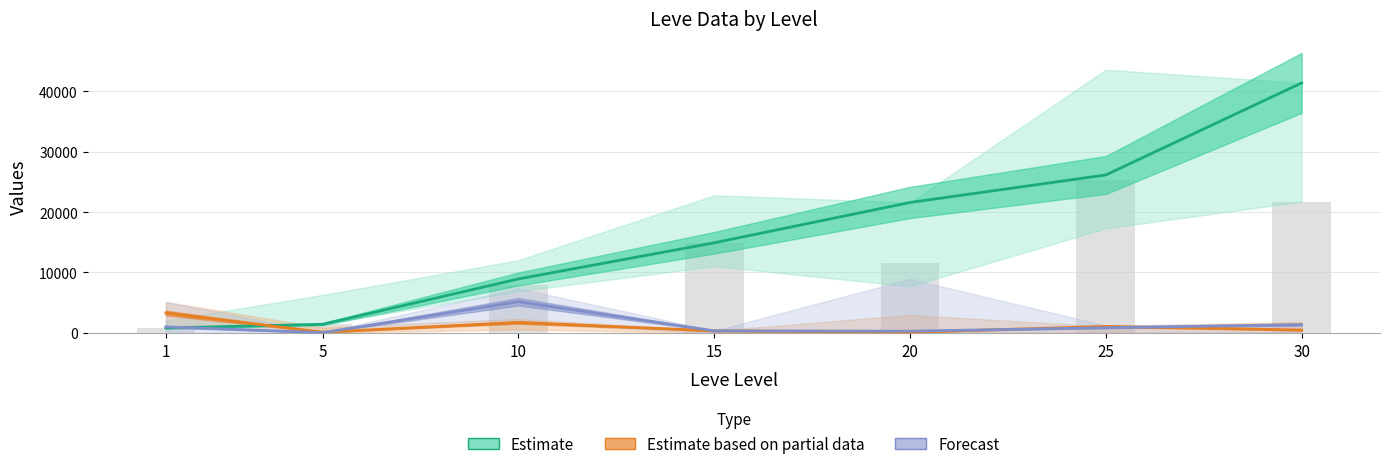

How many groups of bars are there?

7